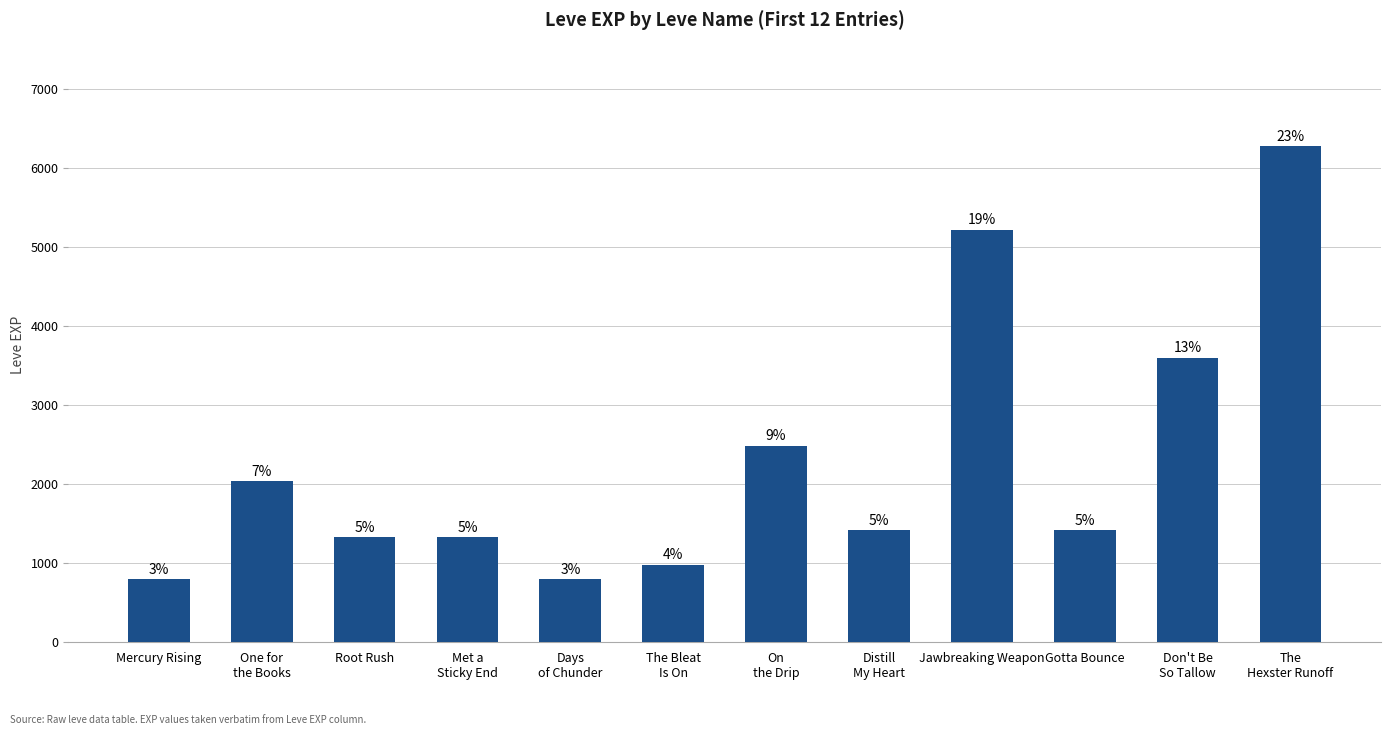

At which label is the value closest to 3540?

Don't Be
So Tallow